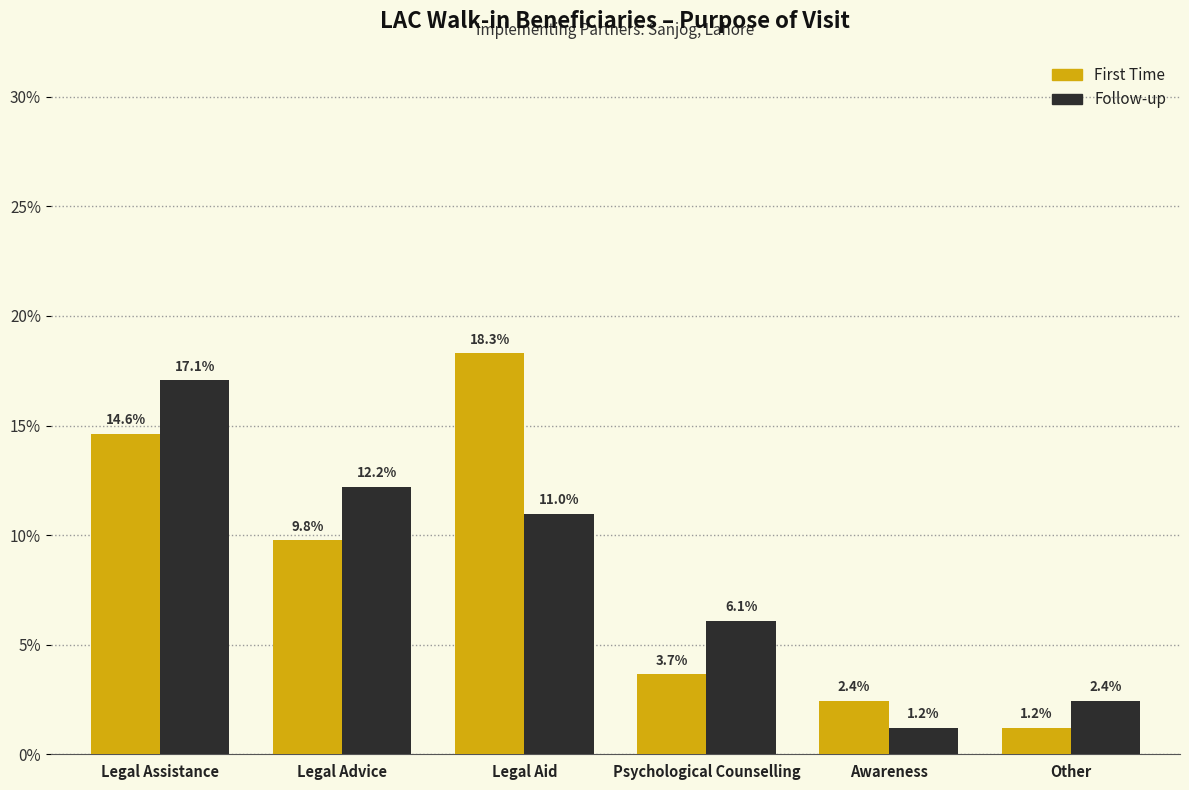

How many values in the Follow-up series exceed 10?

3